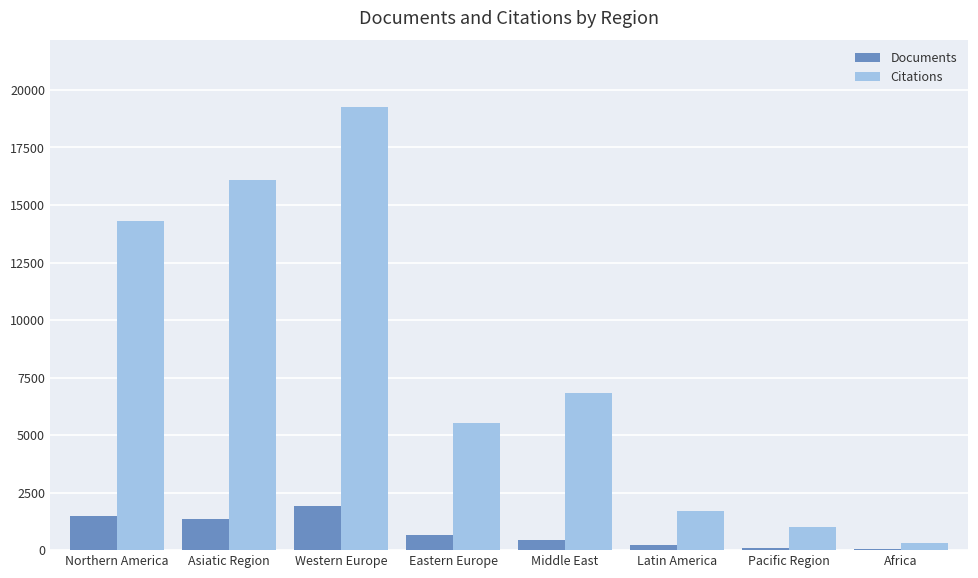

Which label corresponds to the largest value in the chart?

Western Europe